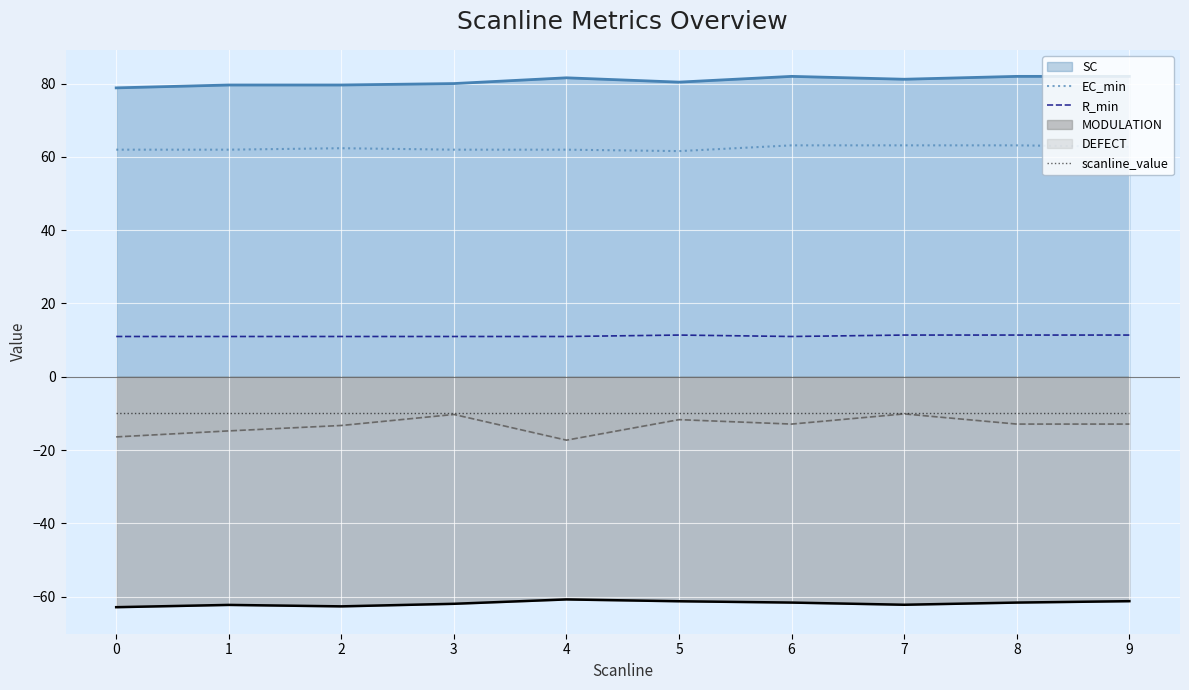

Reading right to left, extract all data points from this chart.

EC_min: 62.7	63.1	63.1	63.1	61.6	62.0	62.0	62.4	62.0	62.0
R_min: 11.4	11.4	11.4	11.0	11.4	11.0	11.0	11.0	11.0	11.0
scanline_value: -10.0	-10.0	-10.0	-10.0	-10.0	-10.0	-10.0	-10.0	-10.0	-10.0